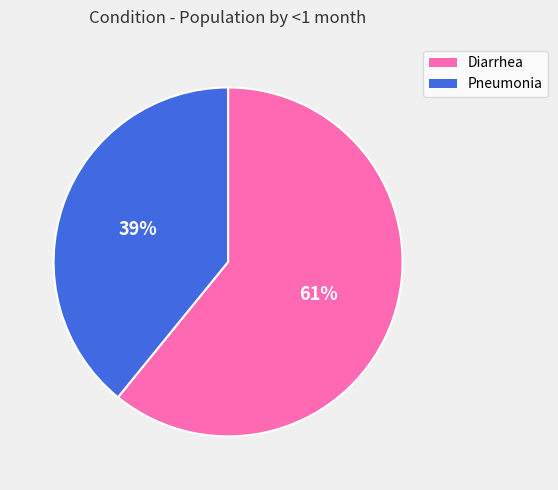

Which slice represents more than half of the pie?

Diarrhea